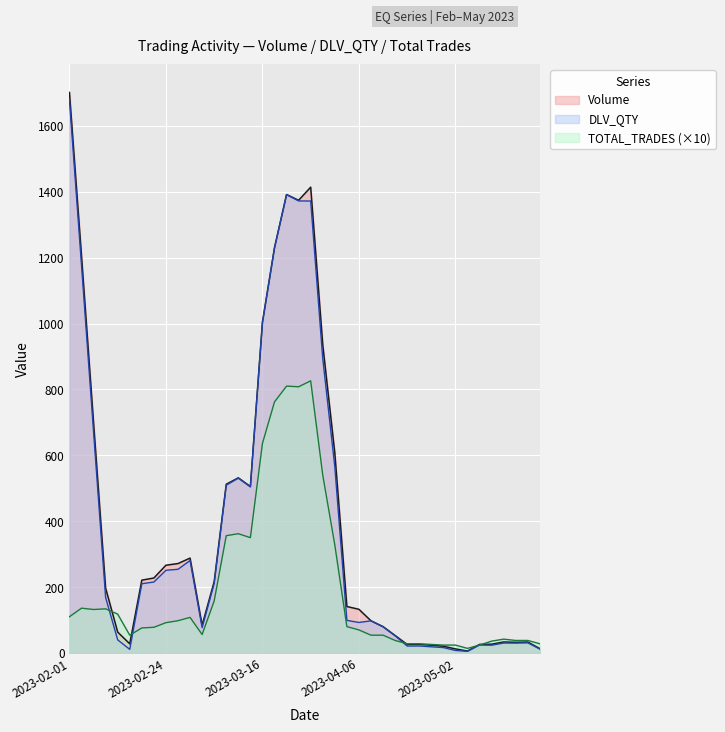

Which series has the largest range (max minus min)?

Volume